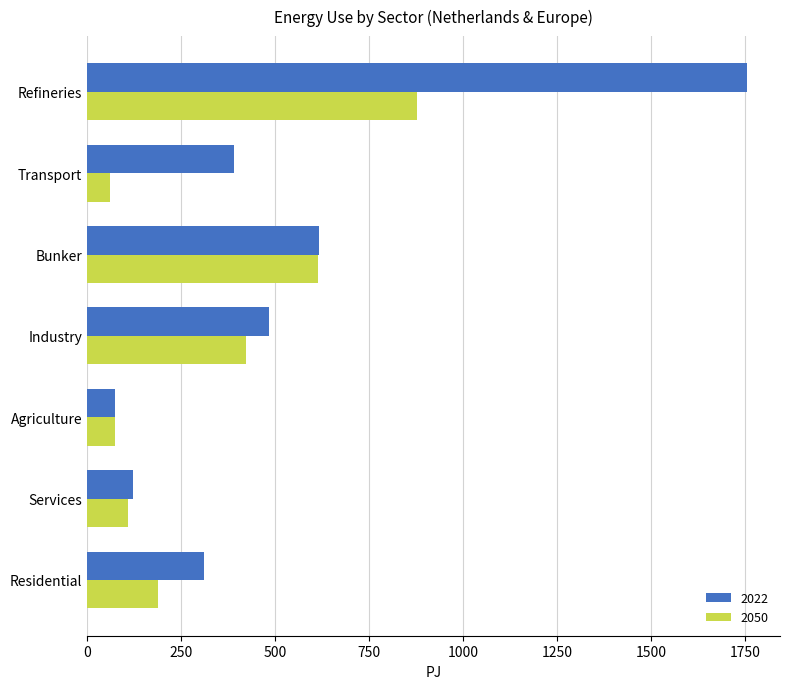

What is the sum of all 2022 values?

3752.6